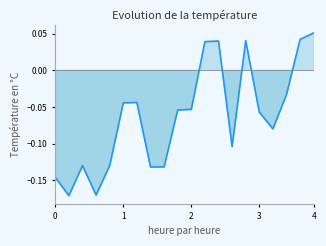

Which category has the highest value across all series?

4